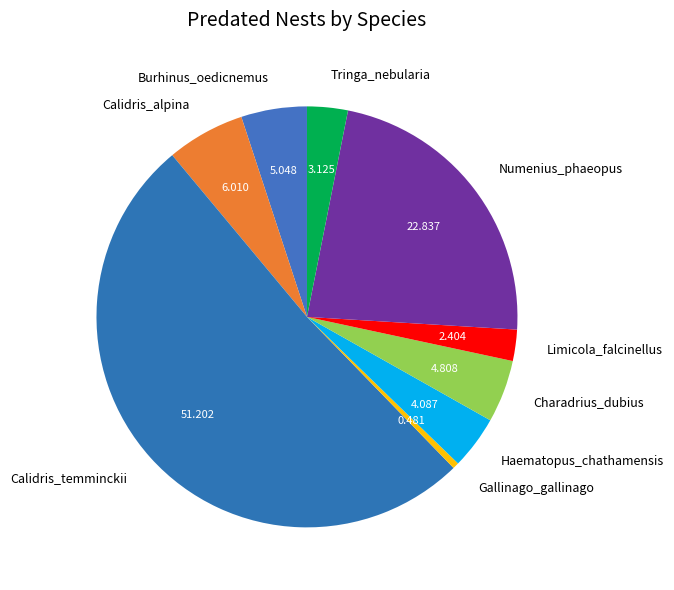

Do Numenius_phaeopus and Calidris_alpina together represent more than half of the pie?

No